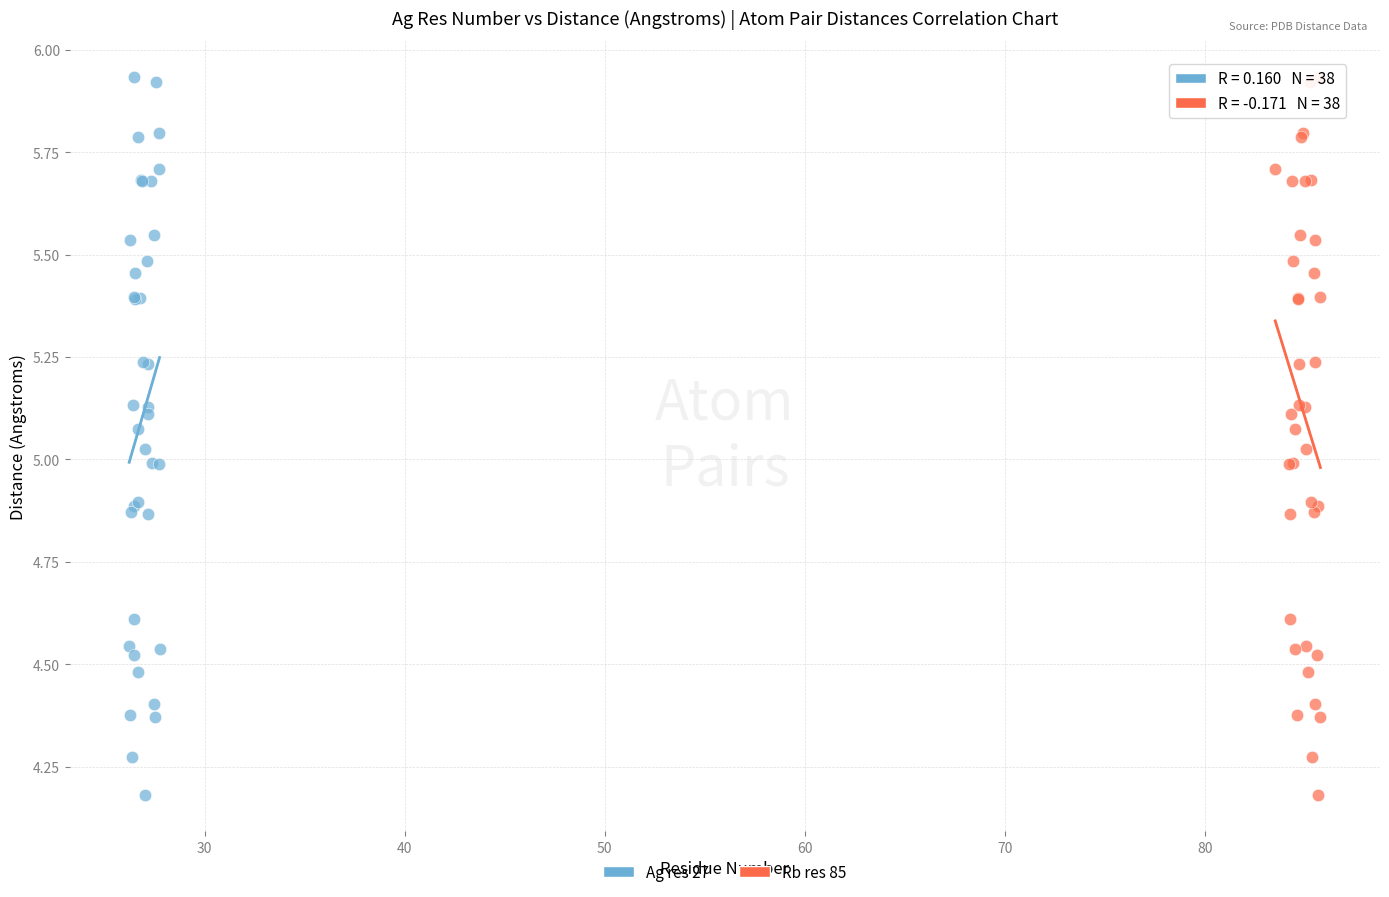

What are all the series names shown in the legend?

Ag res 27, Rb res 85